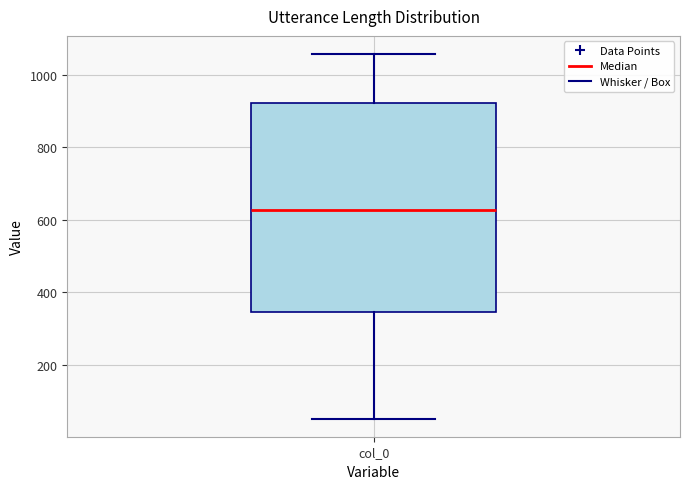

Read this box plot against the y-axis: the position of the median line, the range covered by the box, and the ends of both whiskers. The values are not printed on the chart, so give them approximately, as read against the axis.

median 620, box 340 to 920, whiskers 60 to 1060